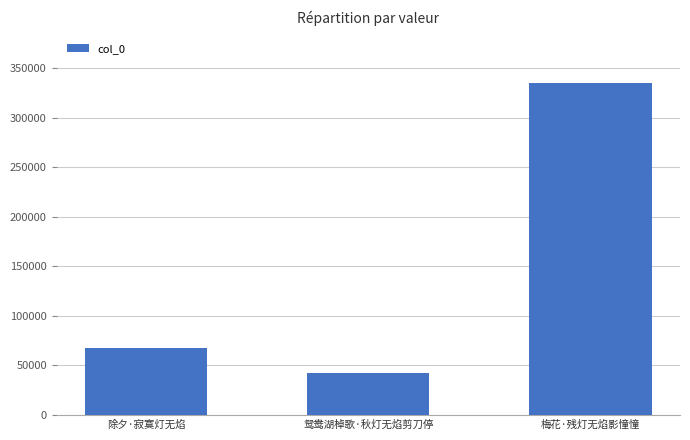

Reading right to left, extract all data points from this chart.

334455	42320	67520